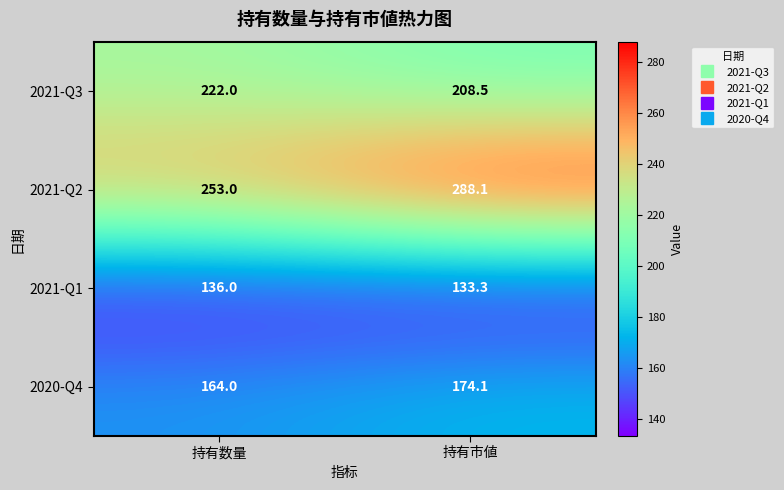

Which series changed the most between 持有数量 and 持有市値?

2021-Q2